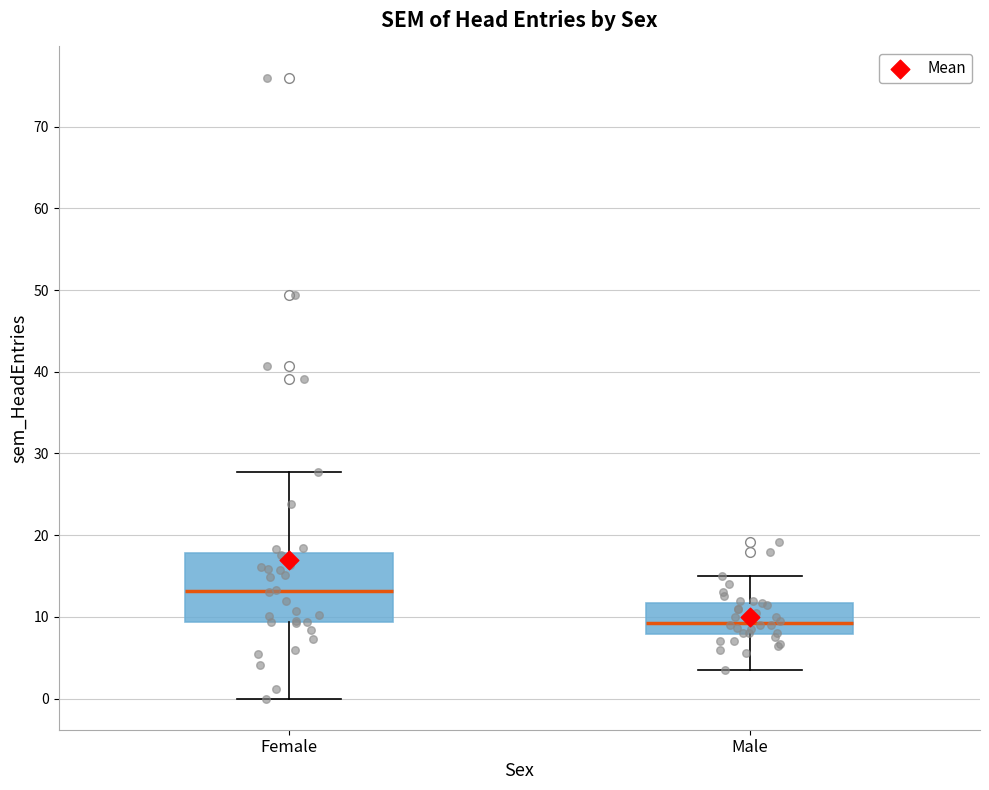

Where does the lower whisker of the box for Female end on the y-axis? The values are not printed on the chart, so give them approximately, as read against the axis.

0